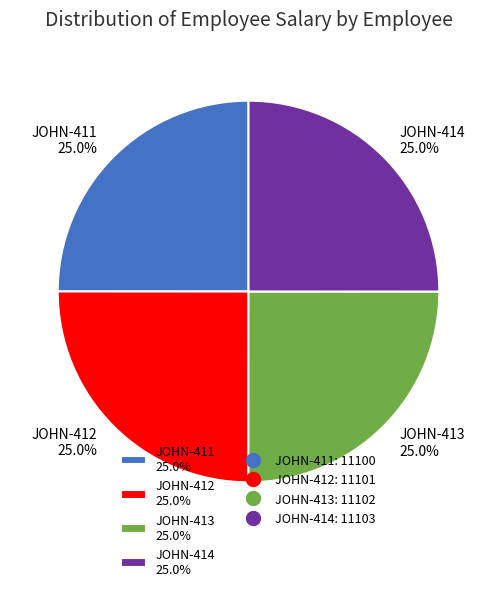

Is it true that JOHN-414 is 25% of the pie?

True